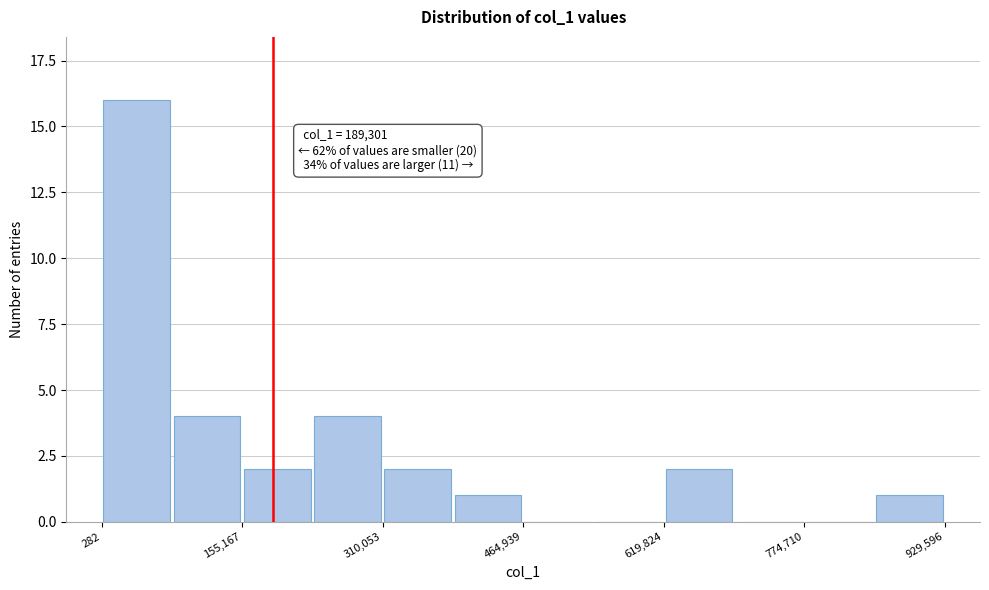

Around what value on the x-axis is the tallest bar? Give the approximate position of its centre, as read against the axis.

40000